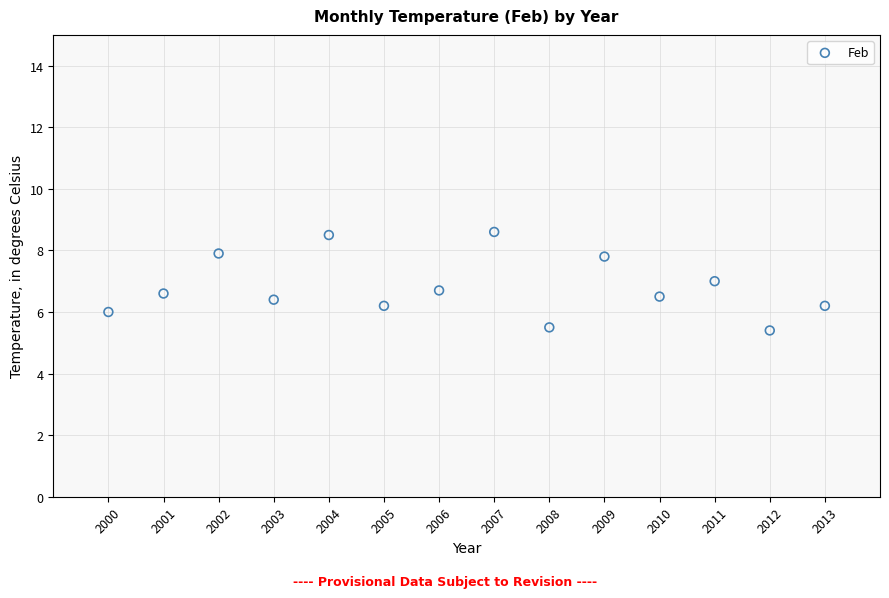

What is the range of X values (max minus min)?

13.0